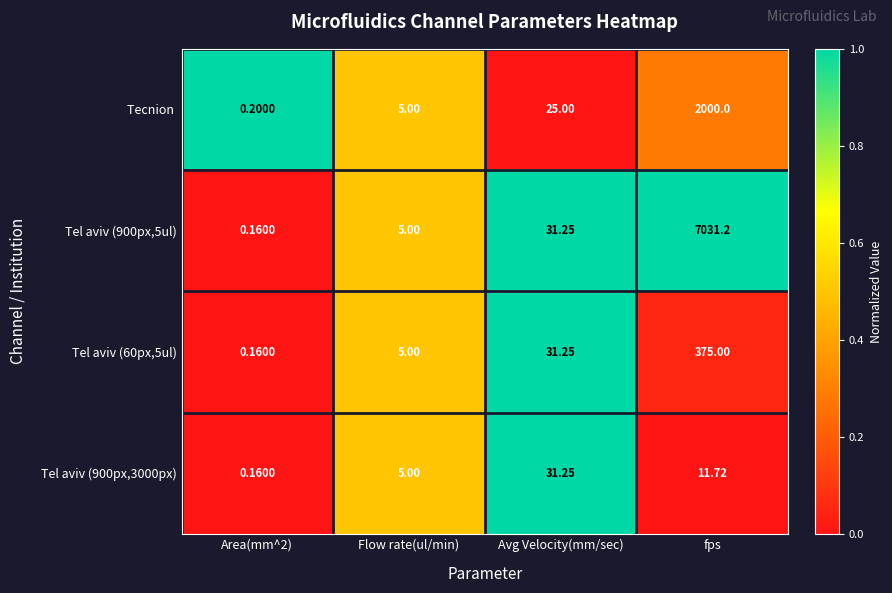

At which category is the sum across all series the highest?

fps